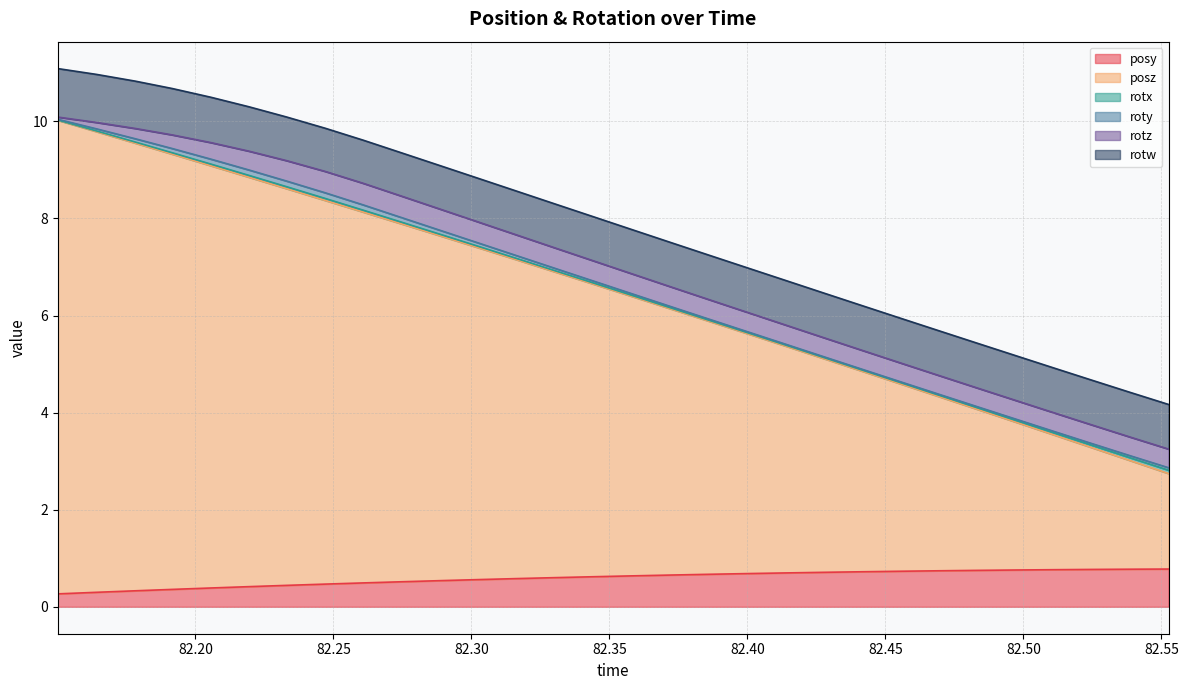

Reading right to left, transcribe all the data shown in this chart.

posy: 82.55261=0.8	82.53857=0.8	82.52478=0.8	82.51086=0.8	82.49695=0.8	82.48303=0.8	82.46948=0.7	82.45544=0.7	82.44153=0.7	82.42773=0.7	82.4137=0.7	82.40027=0.7	82.38599=0.7	82.37219=0.7	82.35852=0.6	82.34424=0.6	82.33069=0.6	82.31665=0.6	82.30286=0.6	82.28894=0.5	82.2749=0.5	82.26086=0.5	82.24707=0.5	82.23303=0.4	82.21936=0.4	82.20569=0.4	82.19165=0.4	82.17822=0.3	82.16418=0.3	82.15015=0.3
posz: 82.55261=2.0	82.53857=2.2	82.52478=2.5	82.51086=2.8	82.49695=3.1	82.48303=3.3	82.46948=3.6	82.45544=3.9	82.44153=4.1	82.42773=4.4	82.4137=4.7	82.40027=4.9	82.38599=5.2	82.37219=5.5	82.35852=5.7	82.34424=6.0	82.33069=6.3	82.31665=6.6	82.30286=6.8	82.28894=7.1	82.2749=7.4	82.26086=7.6	82.24707=7.9	82.23303=8.2	82.21936=8.4	82.20569=8.7	82.19165=9.0	82.17822=9.2	82.16418=9.5	82.15015=9.8
rotx: 82.55261=0.1	82.53857=0.1	82.52478=0.0	82.51086=0.0	82.49695=0.0	82.48303=0.0	82.46948=0.0	82.45544=0.0	82.44153=0.0	82.42773=0.0	82.4137=0.0	82.40027=0.0	82.38599=0.0	82.37219=0.0	82.35852=0.0	82.34424=0.0	82.33069=0.0	82.31665=0.0	82.30286=0.0	82.28894=0.0	82.2749=0.0	82.26086=0.0	82.24707=0.0	82.23303=0.0	82.21936=0.0	82.20569=0.0	82.19165=0.0	82.17822=0.0	82.16418=0.0	82.15015=0.0
roty: 82.55261=0.1	82.53857=0.0	82.52478=0.0	82.51086=0.0	82.49695=0.0	82.48303=0.0	82.46948=0.0	82.45544=0.0	82.44153=0.0	82.42773=0.0	82.4137=0.0	82.40027=0.0	82.38599=0.0	82.37219=0.0	82.35852=0.0	82.34424=0.0	82.33069=0.0	82.31665=0.1	82.30286=0.1	82.28894=0.1	82.2749=0.1	82.26086=0.1	82.24707=0.1	82.23303=0.1	82.21936=0.1	82.20569=0.1	82.19165=0.1	82.17822=0.1	82.16418=0.0	82.15015=0.0
rotz: 82.55261=0.4	82.53857=0.4	82.52478=0.4	82.51086=0.4	82.49695=0.4	82.48303=0.4	82.46948=0.4	82.45544=0.4	82.44153=0.4	82.42773=0.4	82.4137=0.4	82.40027=0.4	82.38599=0.4	82.37219=0.4	82.35852=0.4	82.34424=0.4	82.33069=0.4	82.31665=0.4	82.30286=0.4	82.28894=0.4	82.2749=0.4	82.26086=0.4	82.24707=0.4	82.23303=0.4	82.21936=0.4	82.20569=0.3	82.19165=0.3	82.17822=0.2	82.16418=0.1	82.15015=0.0
rotw: 82.55261=0.9	82.53857=0.9	82.52478=0.9	82.51086=0.9	82.49695=0.9	82.48303=0.9	82.46948=0.9	82.45544=0.9	82.44153=0.9	82.42773=0.9	82.4137=0.9	82.40027=0.9	82.38599=0.9	82.37219=0.9	82.35852=0.9	82.34424=0.9	82.33069=0.9	82.31665=0.9	82.30286=0.9	82.28894=0.9	82.2749=0.9	82.26086=0.9	82.24707=0.9	82.23303=0.9	82.21936=0.9	82.20569=0.9	82.19165=1.0	82.17822=1.0	82.16418=1.0	82.15015=1.0